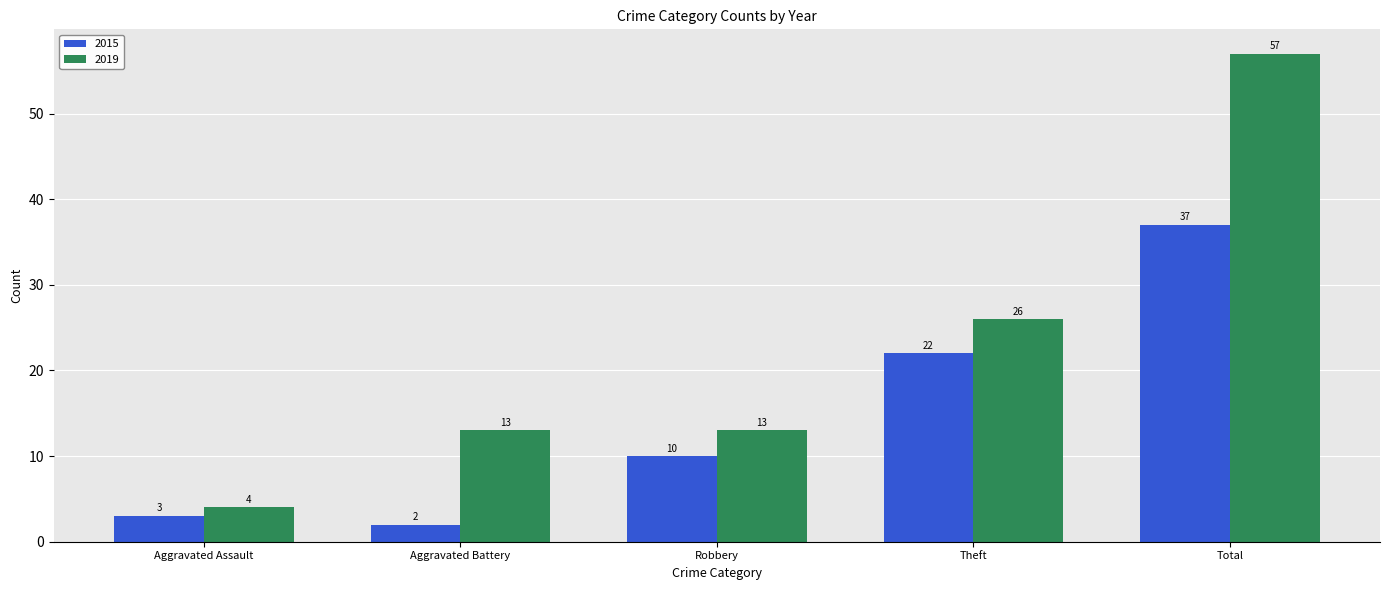

At which label does 2019 reach its minimum?

Aggravated Assault